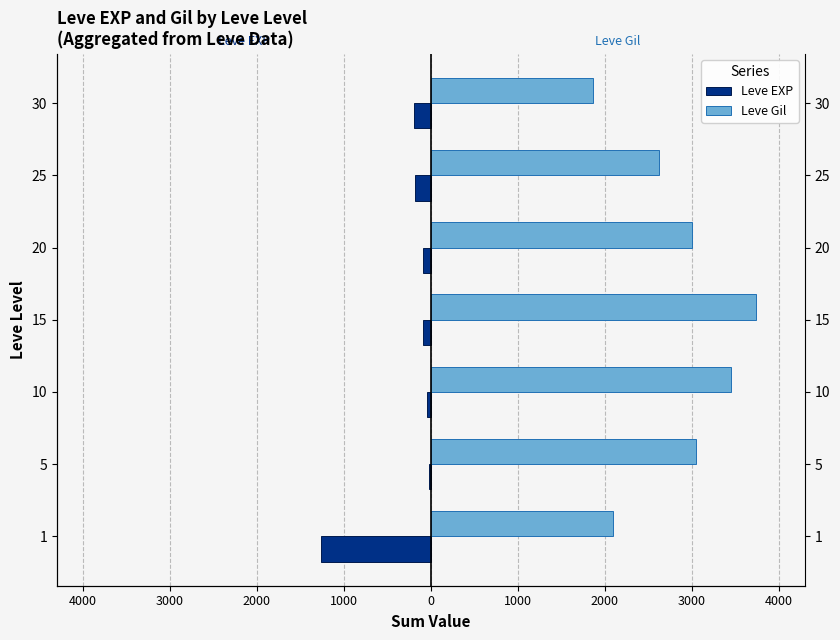

The Leve Gil series shows 3450 at 10. True or false?

True